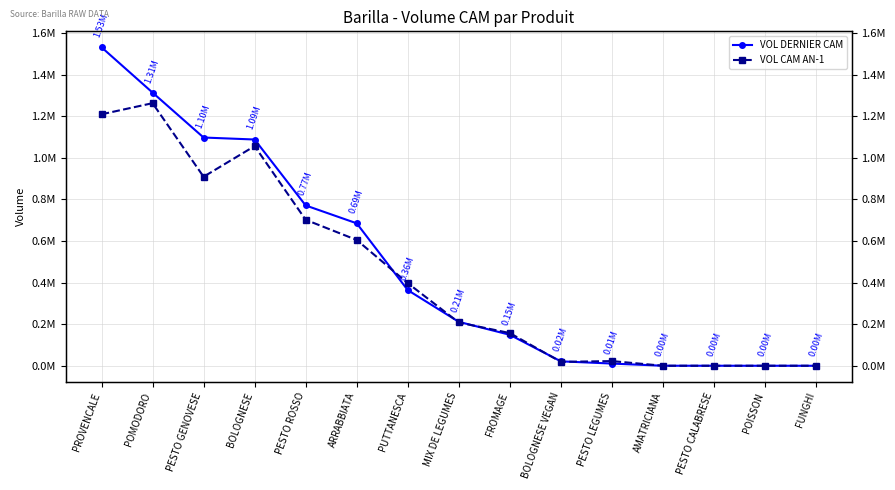

What are all the series names shown in the legend?

VOL DERNIER CAM, VOL CAM AN-1